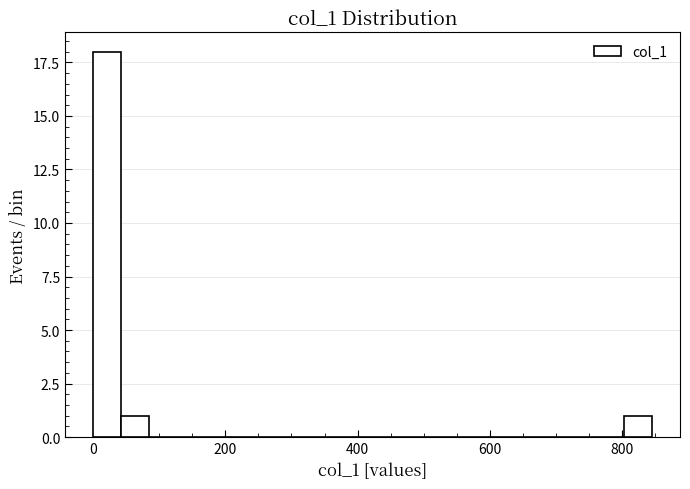

Around what value on the x-axis is the tallest bar? Give the approximate position of its centre, as read against the axis.

20